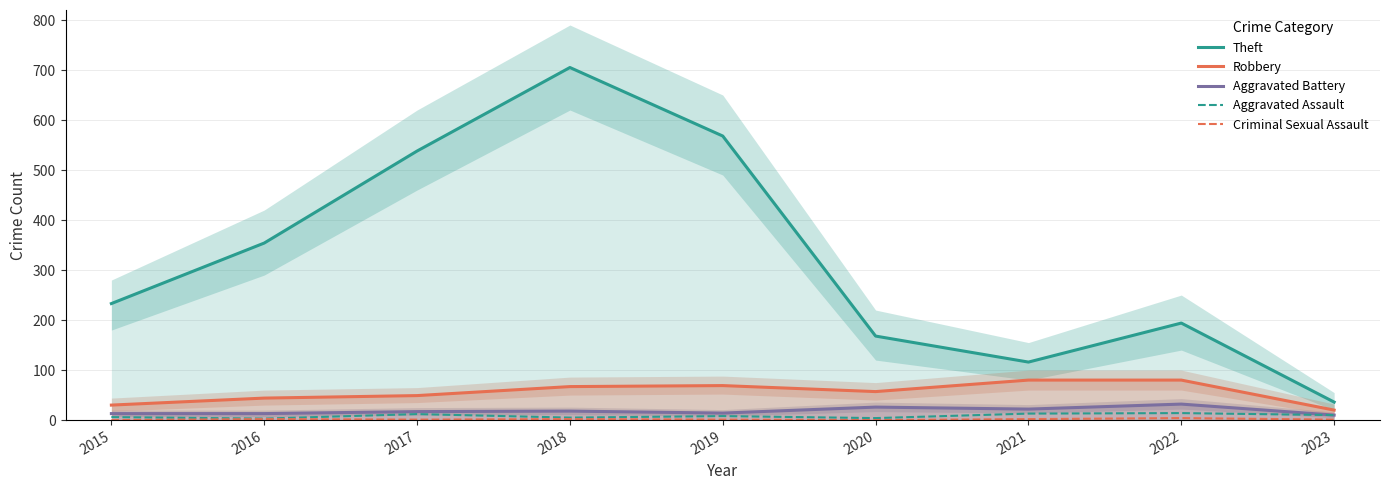

At how many categories does at least one series exceed 330?

4